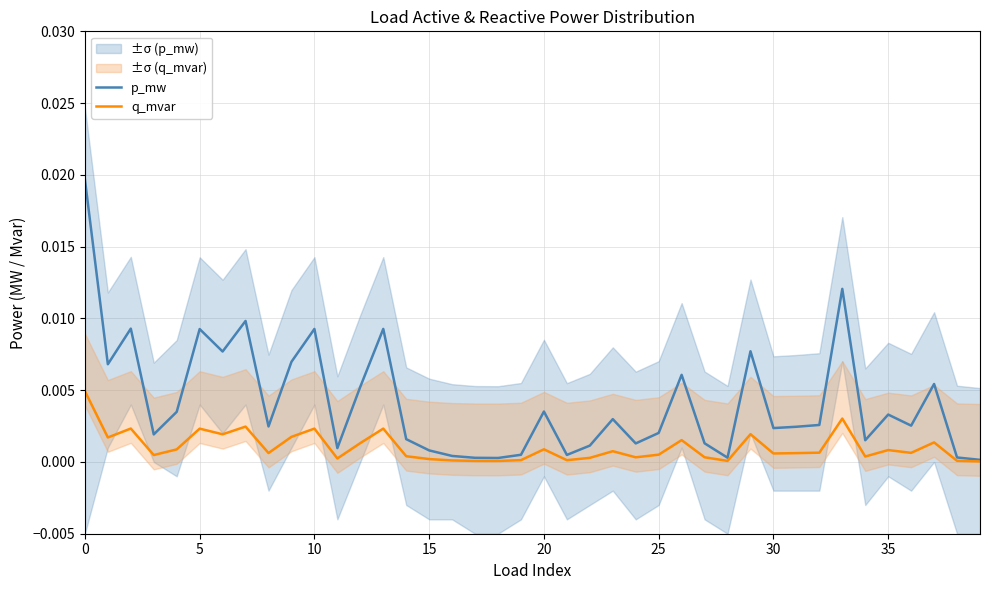

In p_mw, how many points are higher than both neighbors (excluding endpoints)?

12